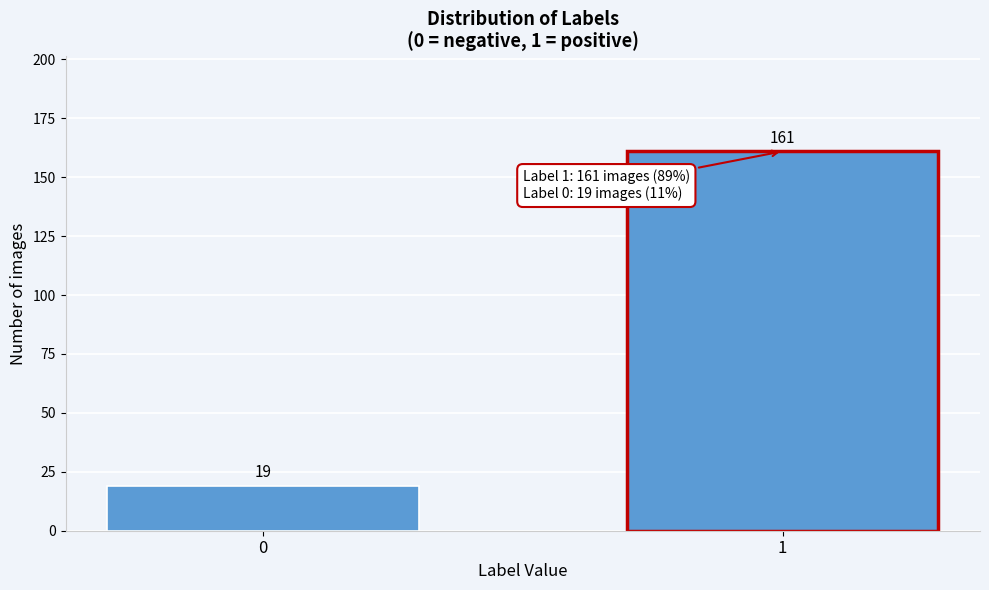

Reading right to left, extract all data points from this chart.

1=161	0=19